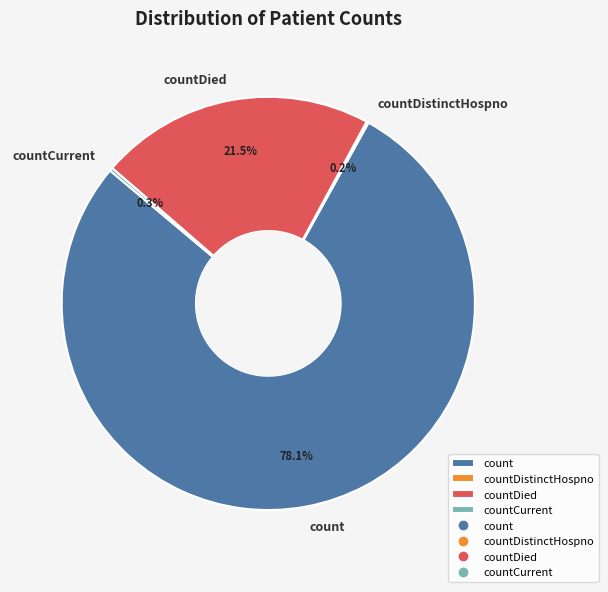

Does count represent more than half of the total?

Yes